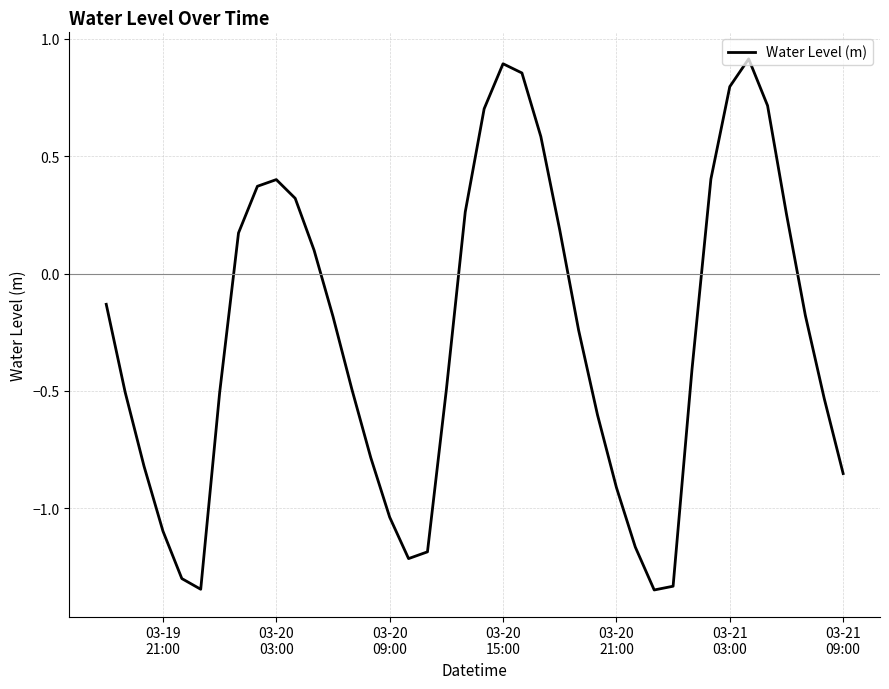

What is the difference between the maximum and minimum values?

2.3